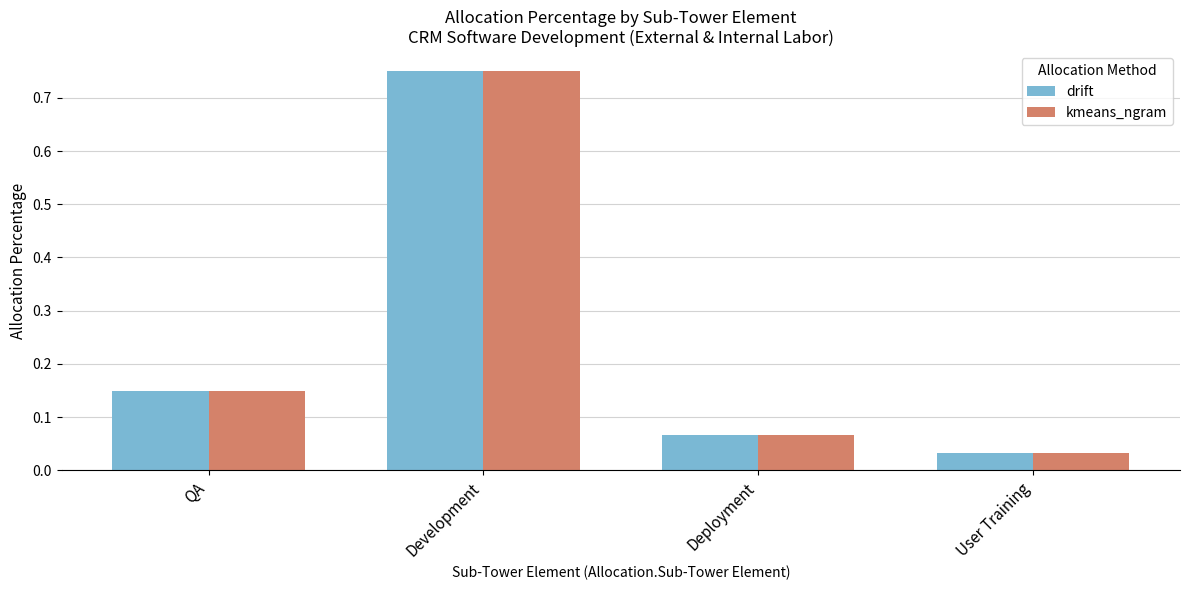

Rank the categories by kmeans_ngram value from lowest to highest.

User Training, Deployment, QA, Development